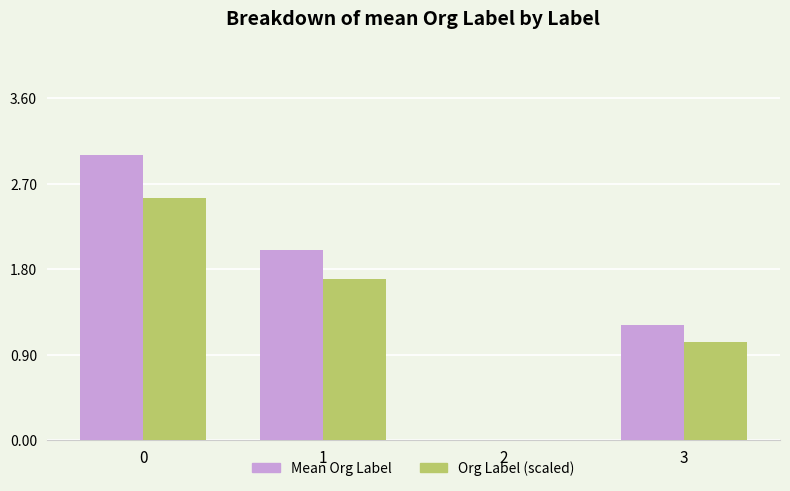

The value of Org Label (scaled) at 2 is -1.3. True or false?

False